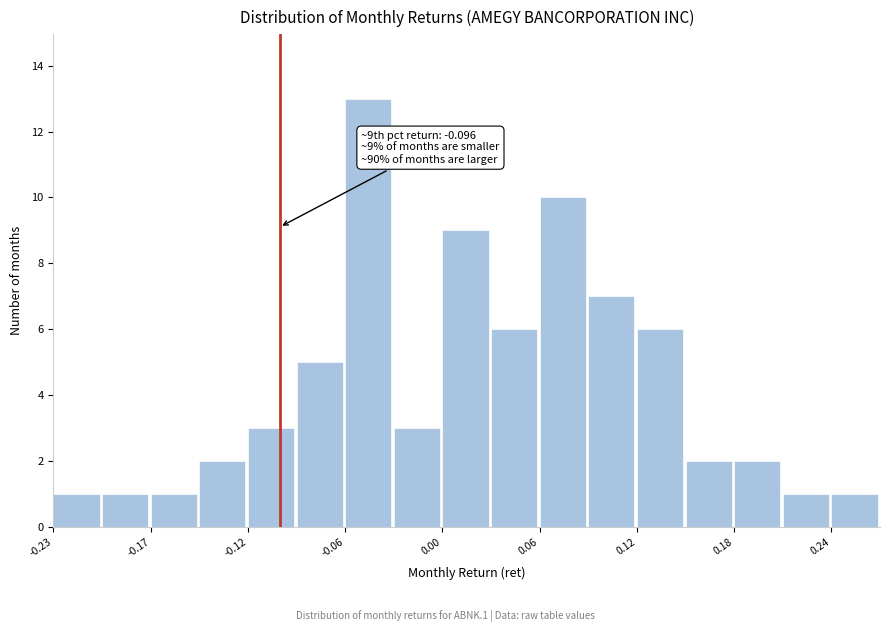

Around what value on the x-axis is the tallest bar? Give the approximate position of its centre, as read against the axis.

-0.04